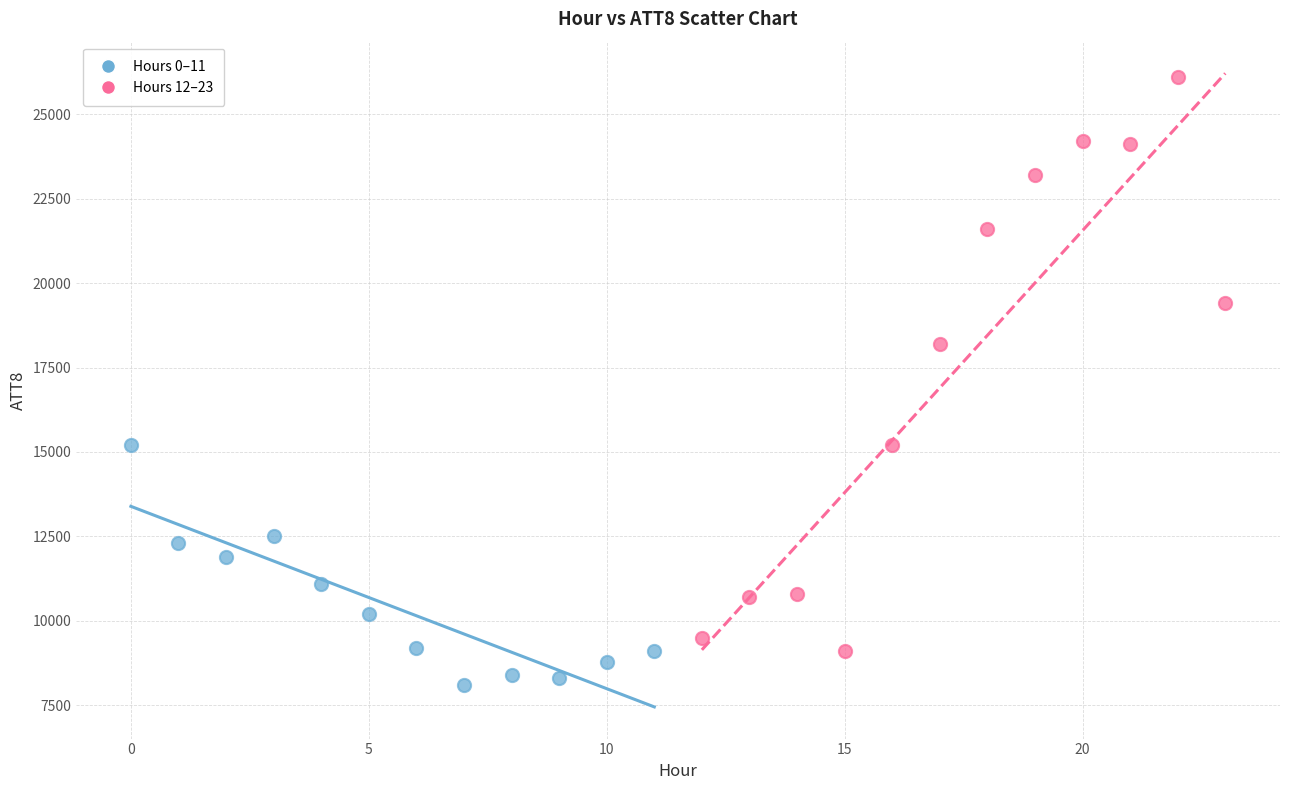

Which series reaches the minimum Y coordinate?

Hours 0–11